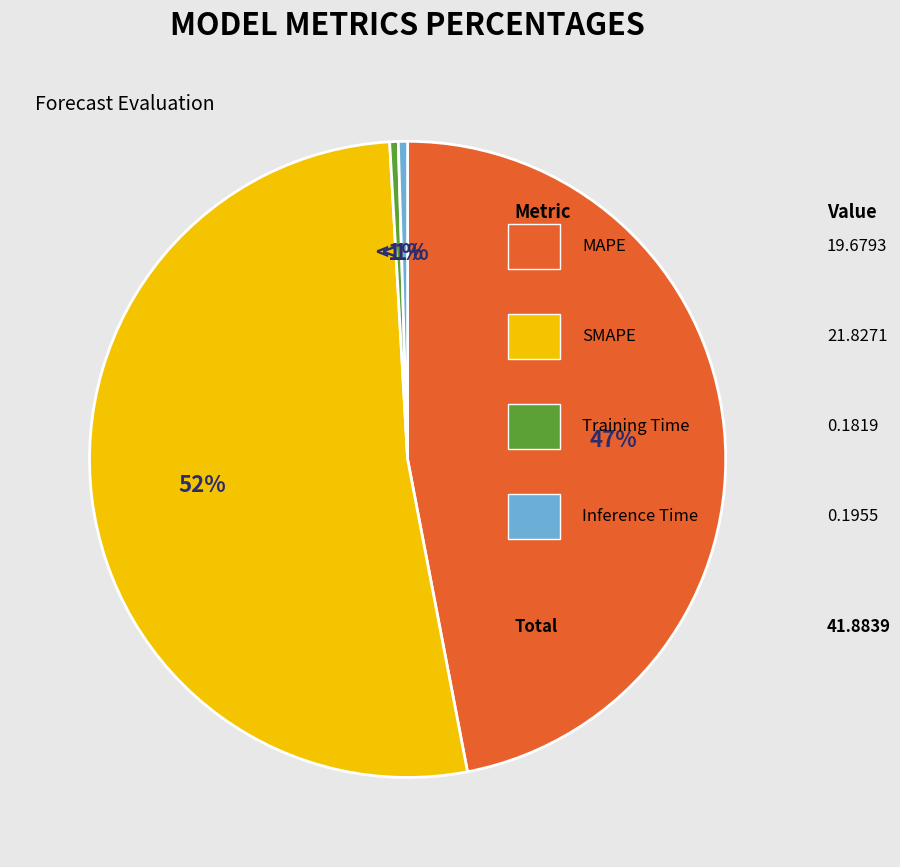

How many slices are in this pie chart?

4